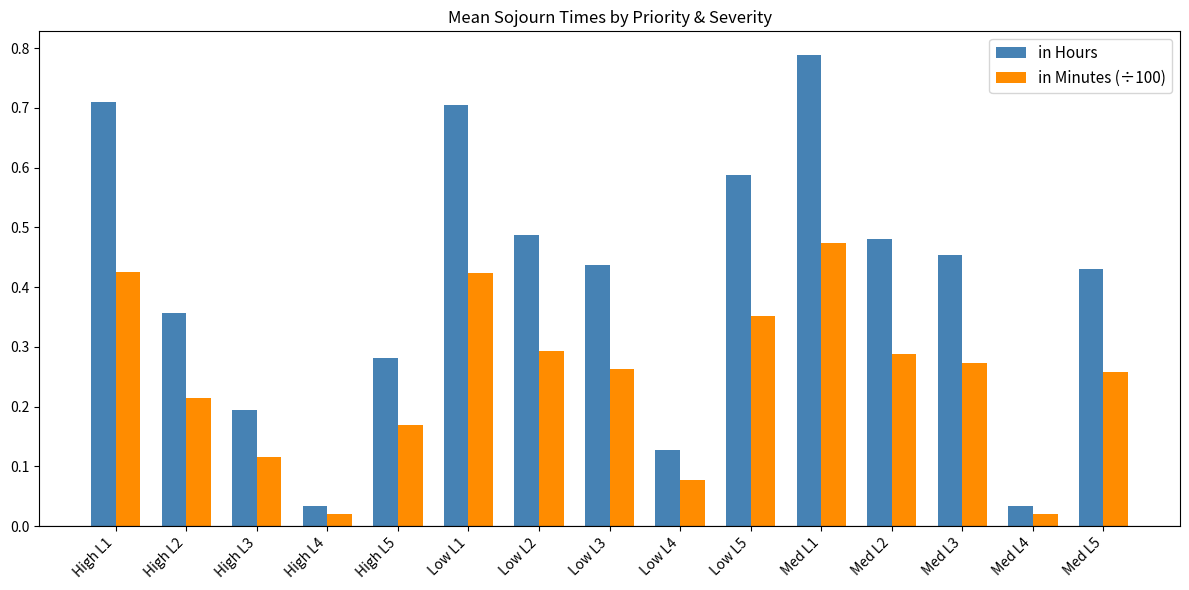

Which series has the largest total across all categories?

in Hours